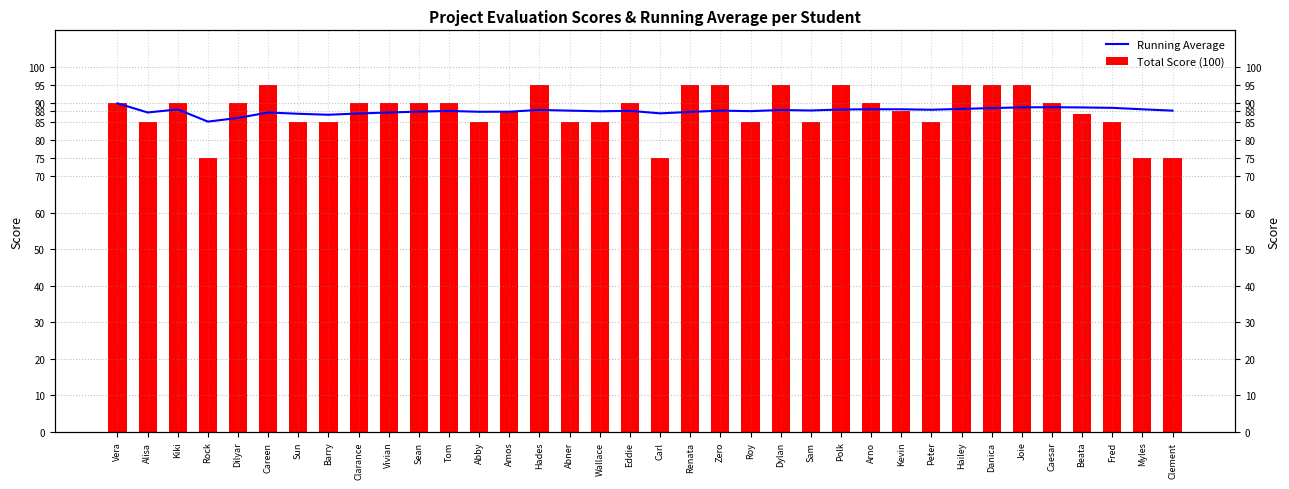

Where is Running Average nearest to the value 87?

Barry